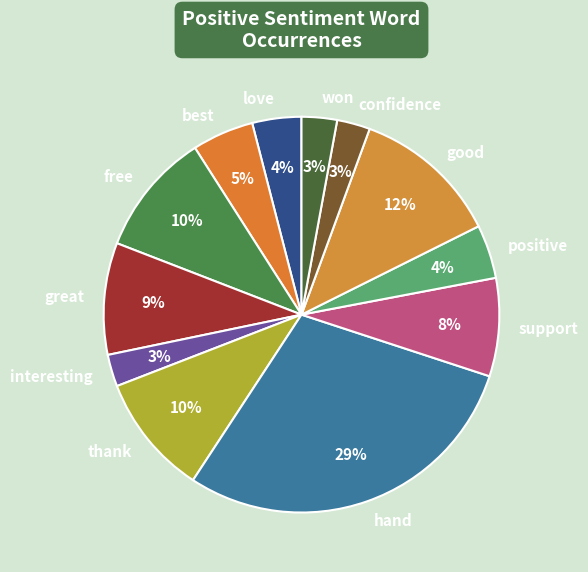

Is hand the majority of the pie?

No